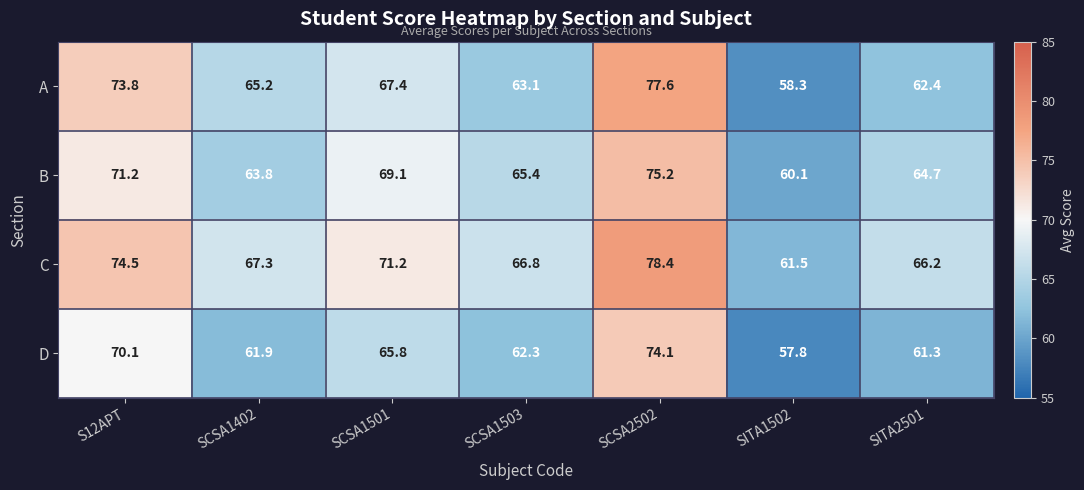

Which series has the largest range (max minus min)?

A